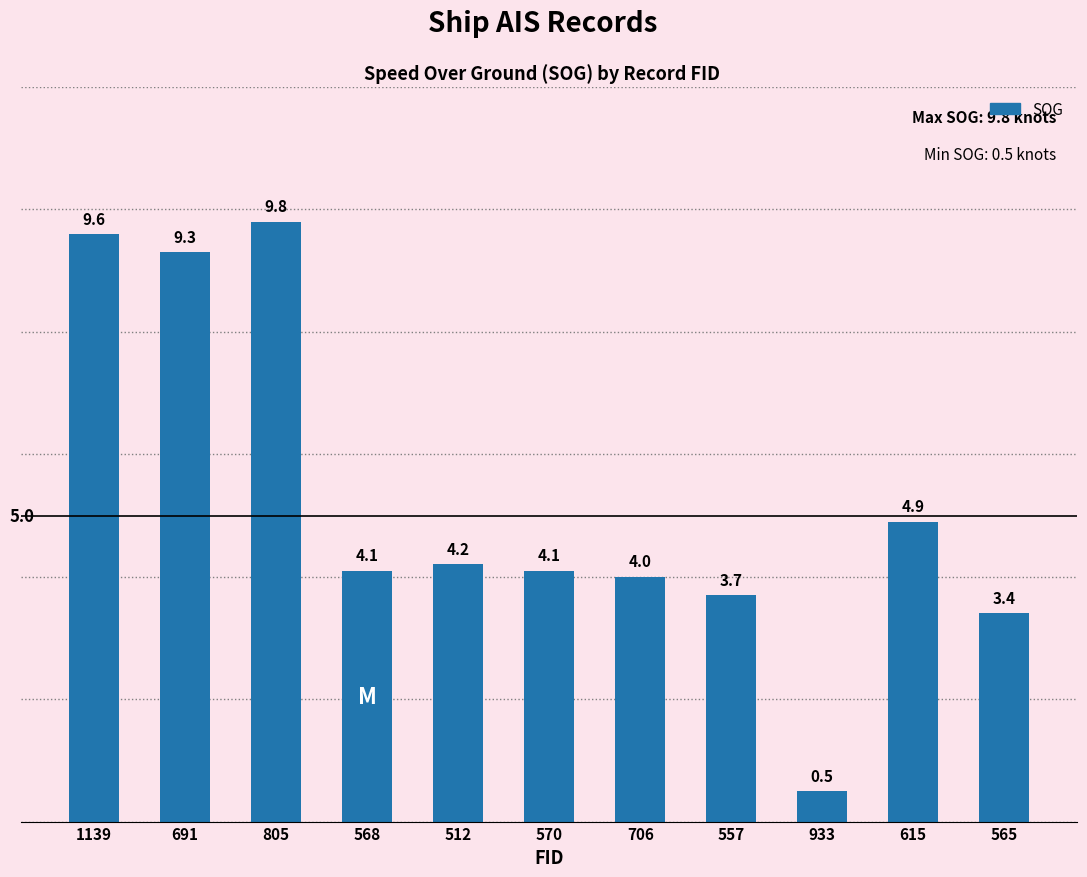

What is the change in value from 568 to 557?

-0.4